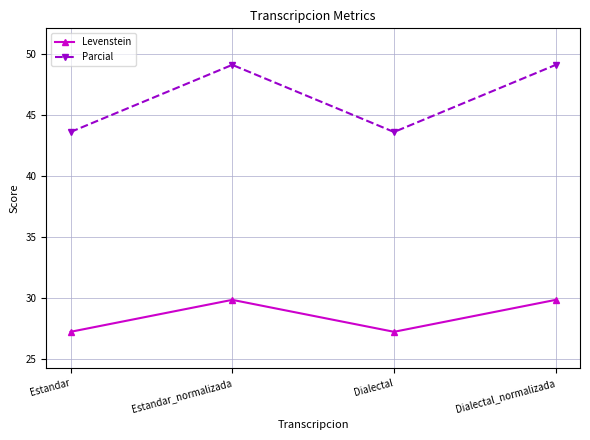

The value of Parcial at Dialectal is 29.8. True or false?

False